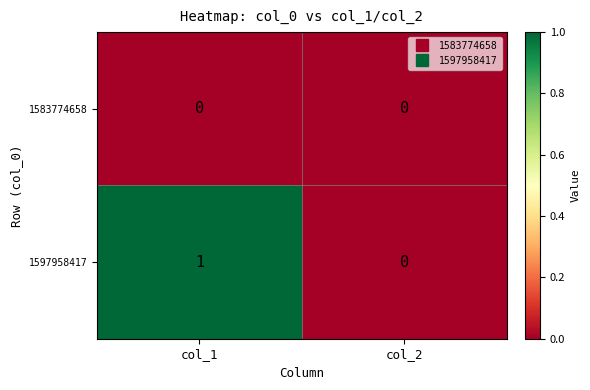

What is the maximum value shown in the chart?

1